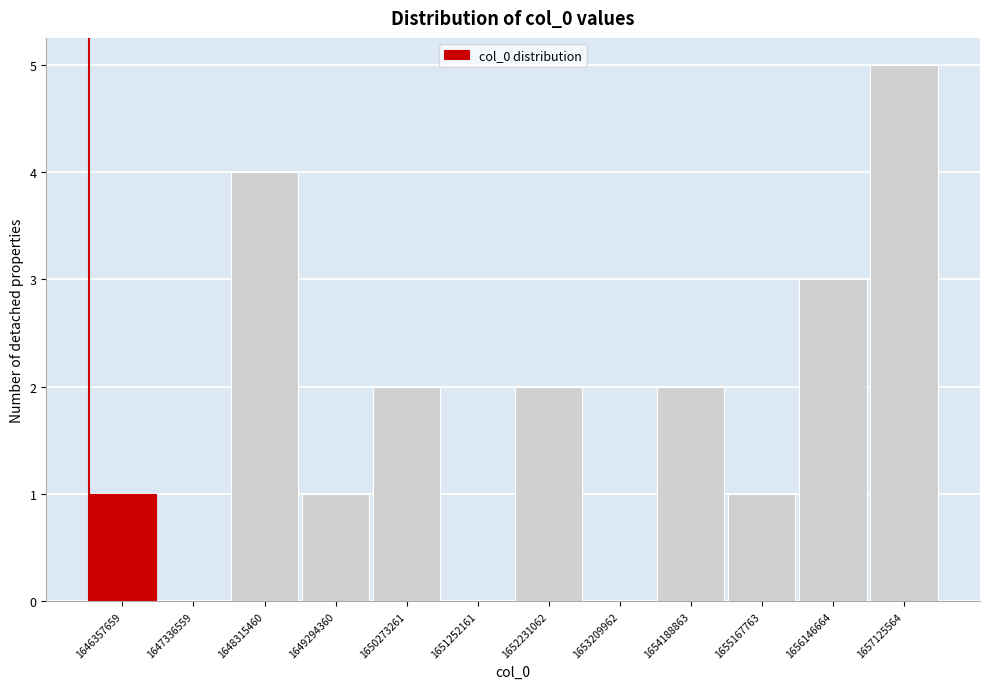

Reading left to right, transcribe all the data shown in this chart.

1646357659=1	1647336559=0	1648315460=4	1649294360=1	1650273261=2	1651252161=0	1652231062=2	1653209962=0	1654188863=2	1655167763=1	1656146664=3	1657125564=5